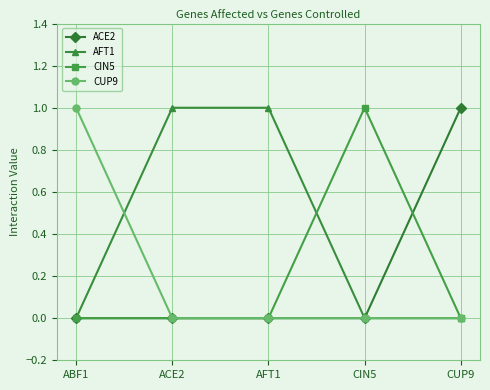

What is the label of the 4th point from the left?

CIN5